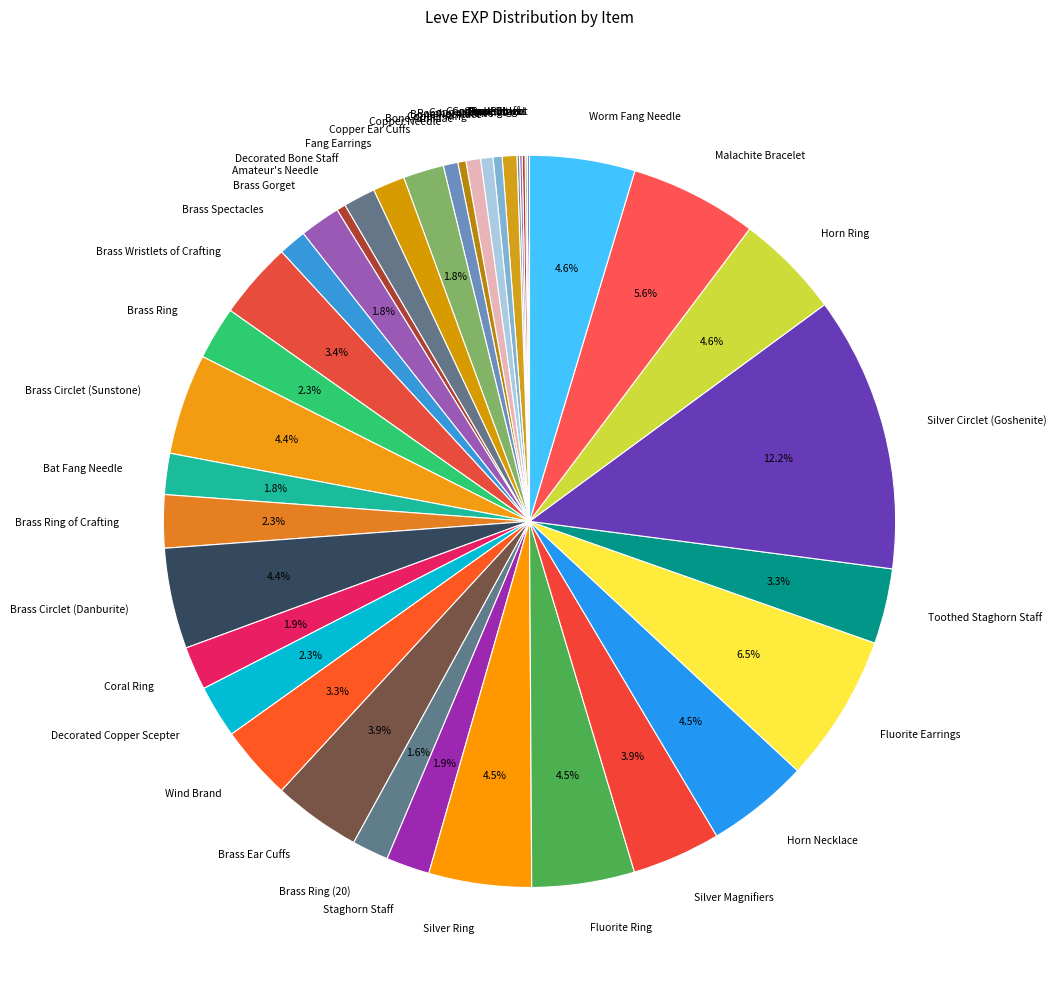

How much of the chart is everything except Horn Ring?

95.4%